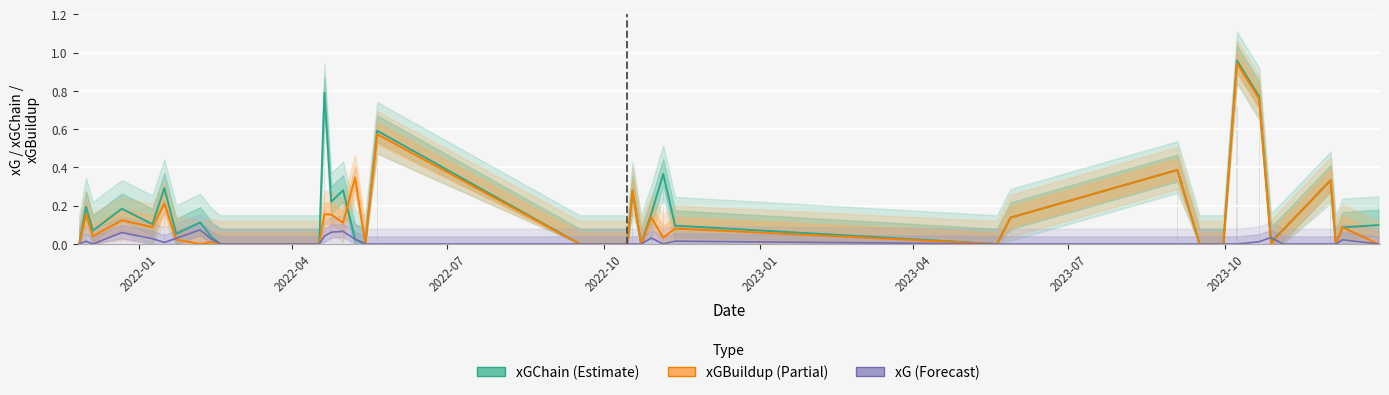

What is the maximum value for xGChain?

1.0